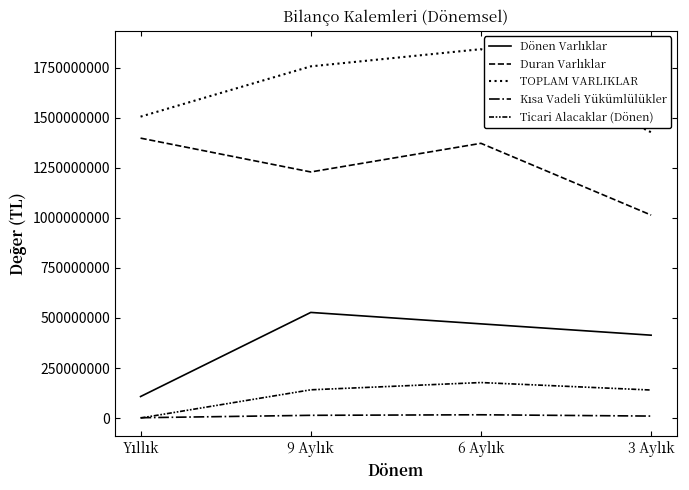

True or false: TOPLAM VARLIKLAR has more than 2 points higher than both neighbors.

False